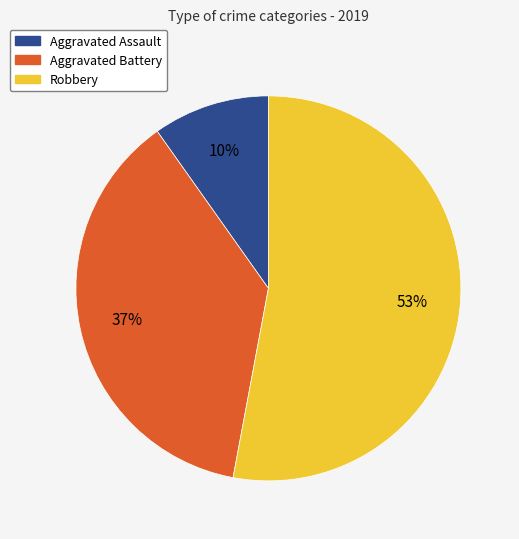

Which has a higher value, Robbery or Aggravated Assault?

Robbery